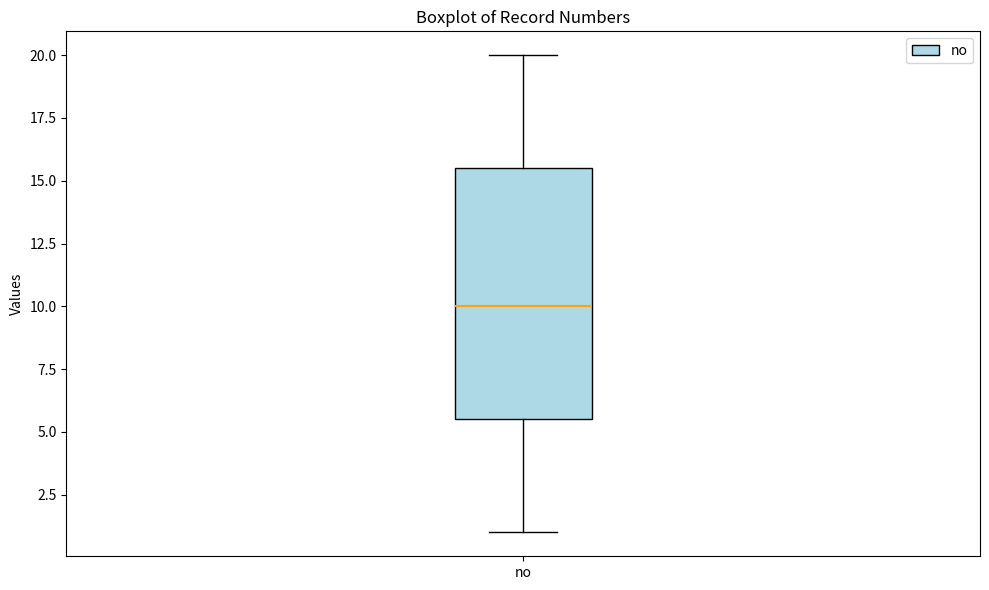

Read this box plot against the y-axis: the position of the median line, the range covered by the box, and the ends of both whiskers. The values are not printed on the chart, so give them approximately, as read against the axis.

median 10.0, box 5.5 to 15.5, whiskers 1.0 to 20.0